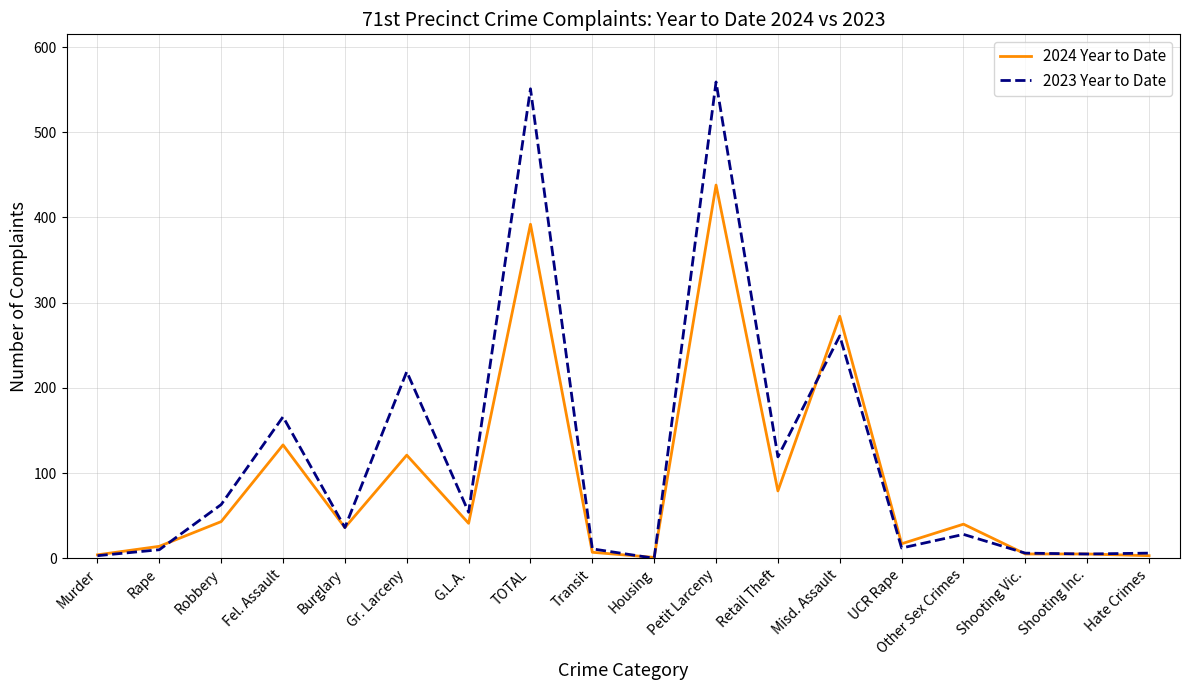

What is the approximate value of 2024 Year to Date at Robbery?

43